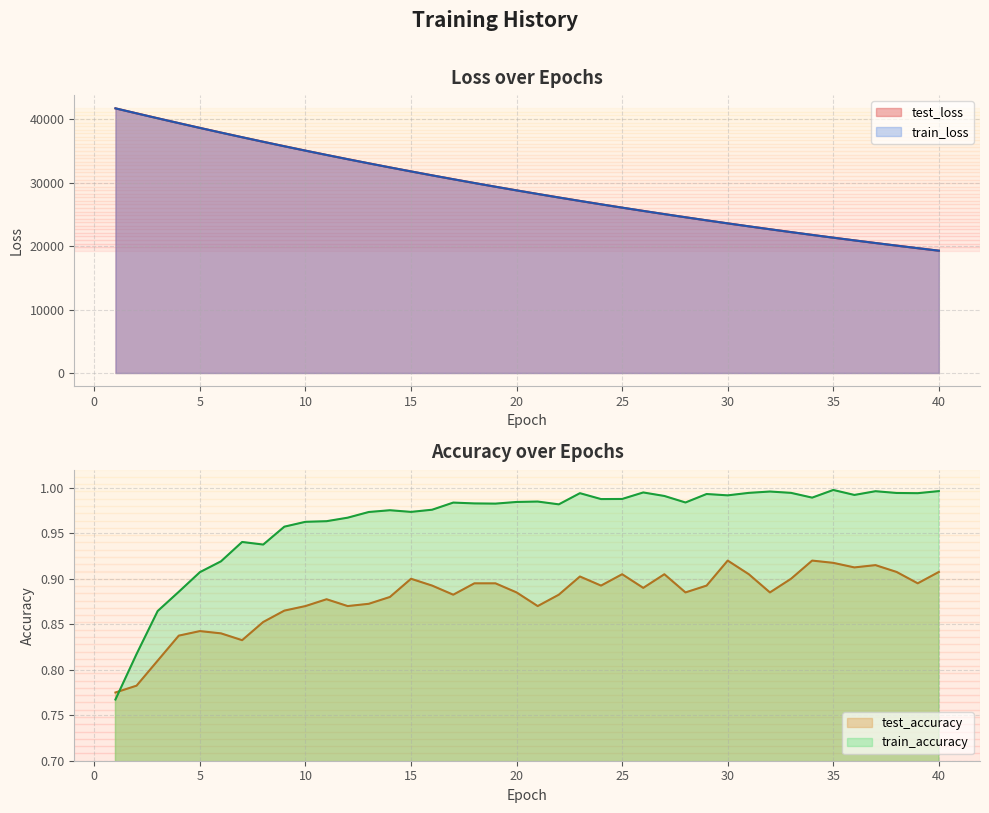

What are all the series names shown in the legend?

test_loss, train_loss, test_accuracy, train_accuracy